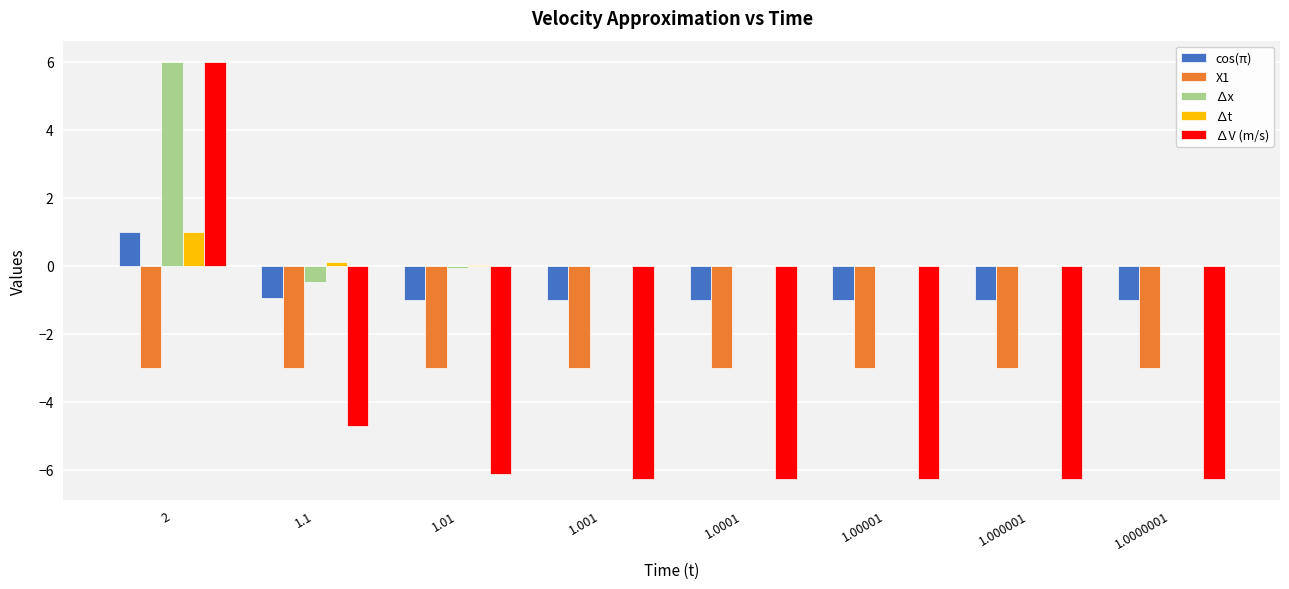

True or false: cos(π) has a value of -1.0 at 1.0001.

True